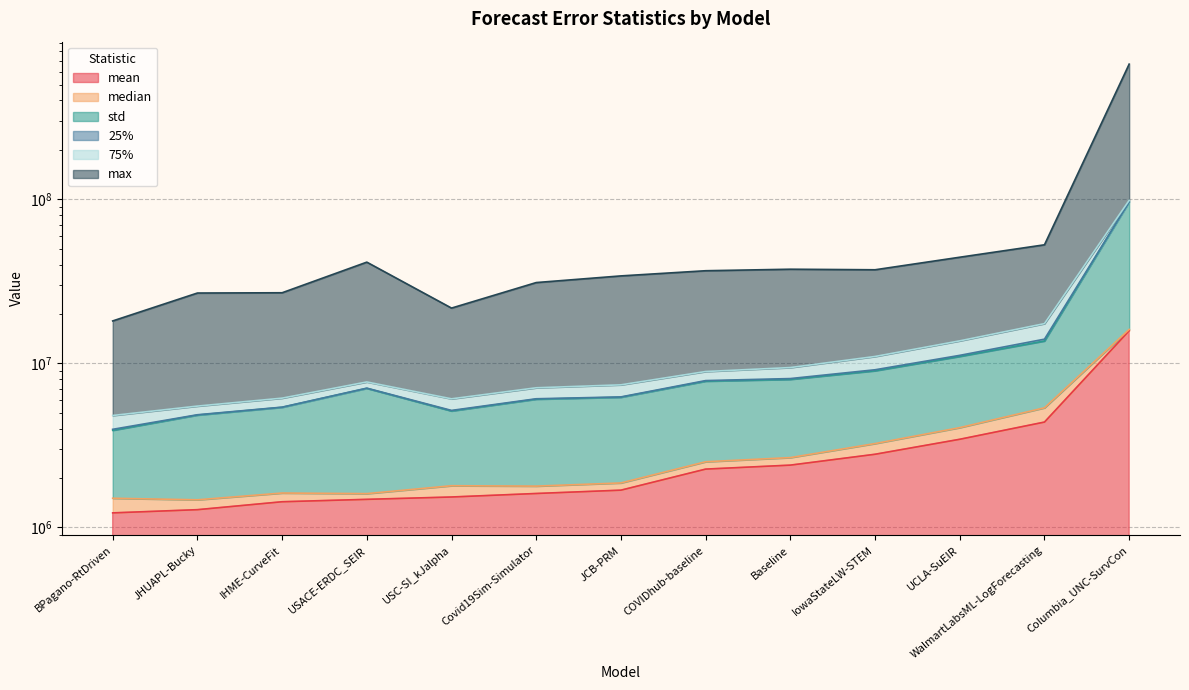

What is the greatest value displayed?

666532813.1